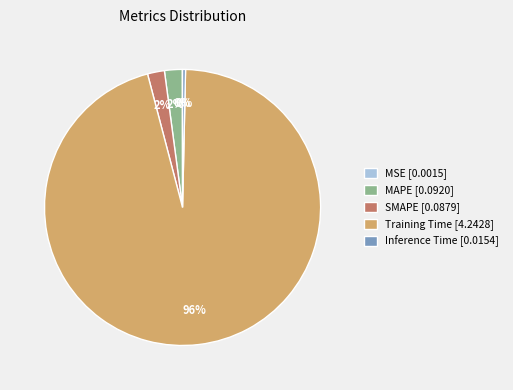

Do SMAPE [0.0879] and Inference Time [0.0154] together represent more than half of the pie?

No